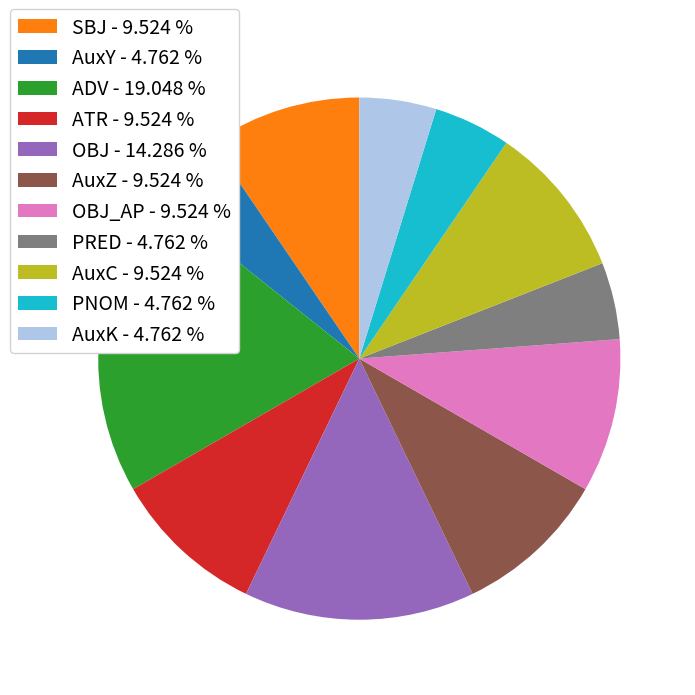

How many slices are in this pie chart?

11